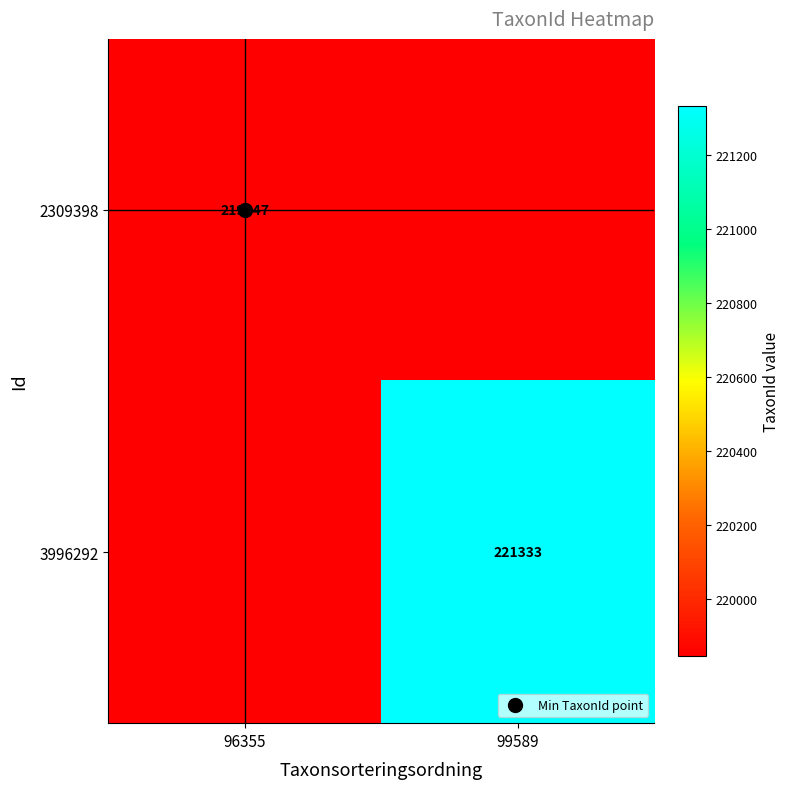

At which category does the chart reach its minimum across all series?

99589